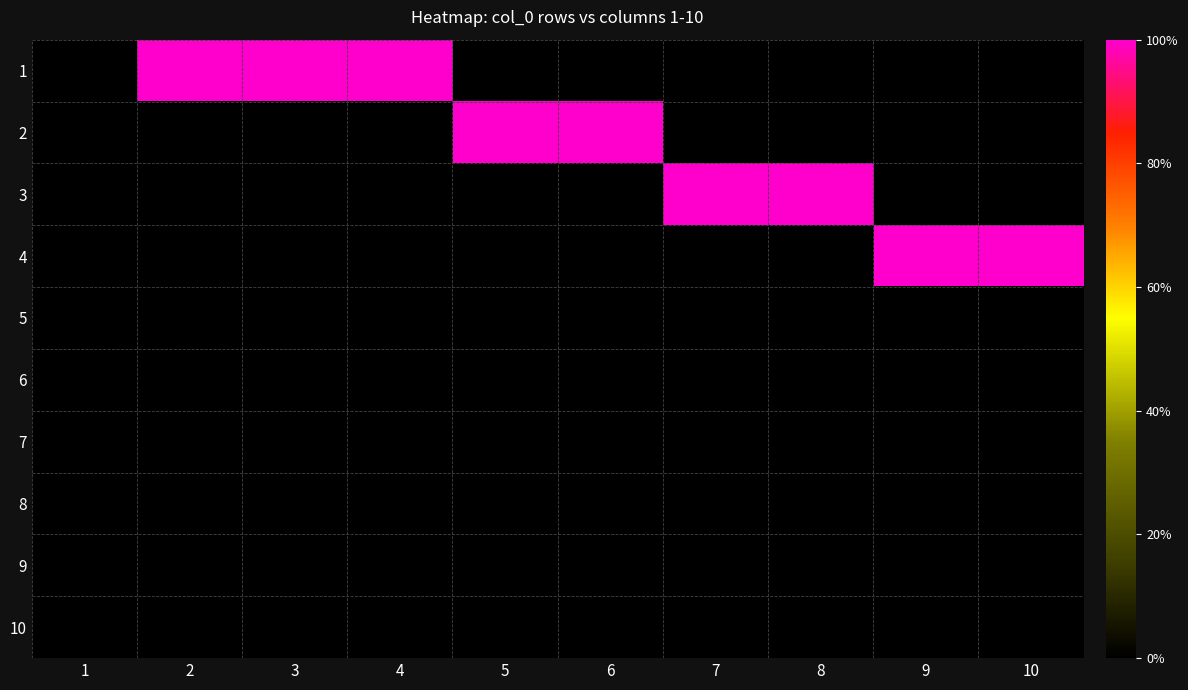

Which series has the widest spread of values?

1